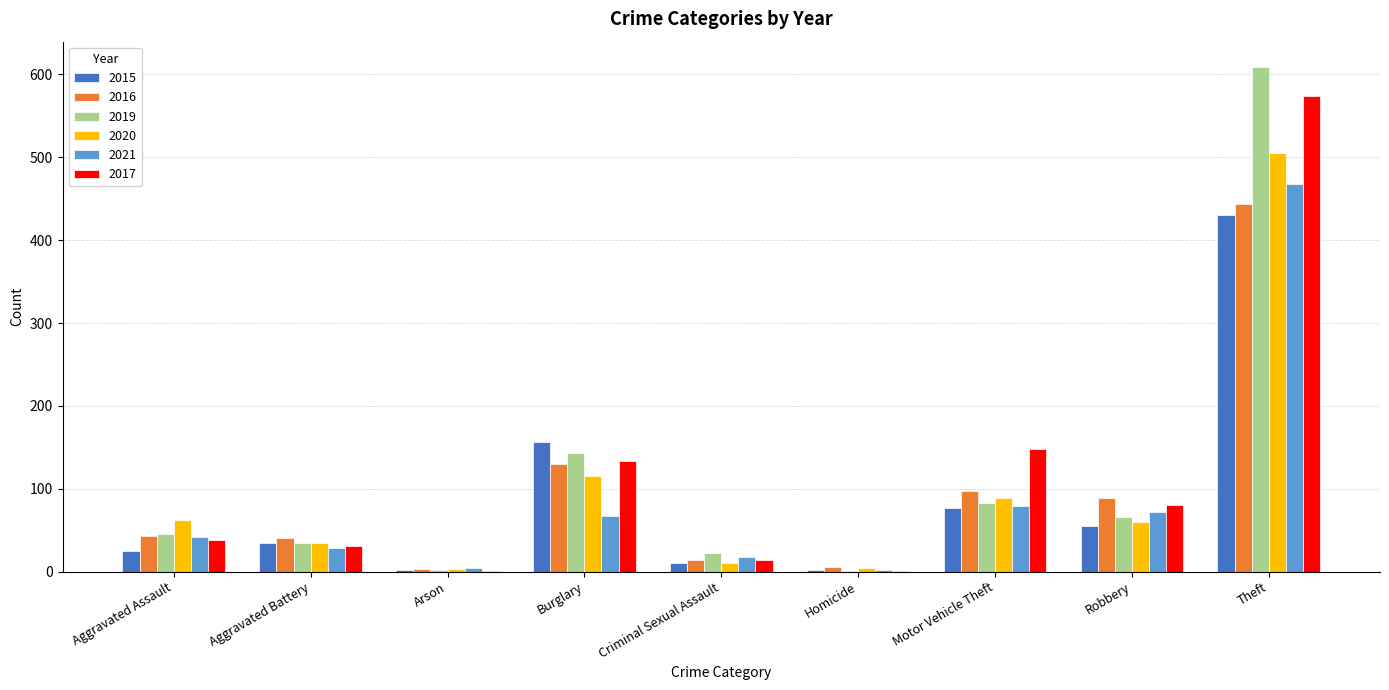

The value of 2017 at Robbery is 105. True or false?

False